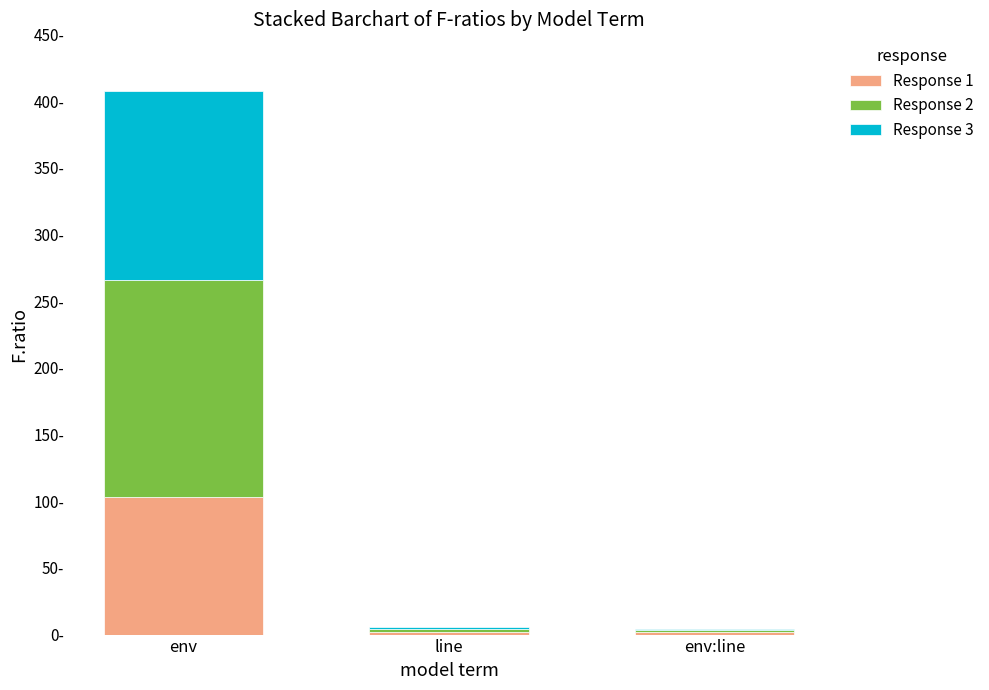

At line, list the series in order from largest to smallest.

Response 2, Response 1, Response 3